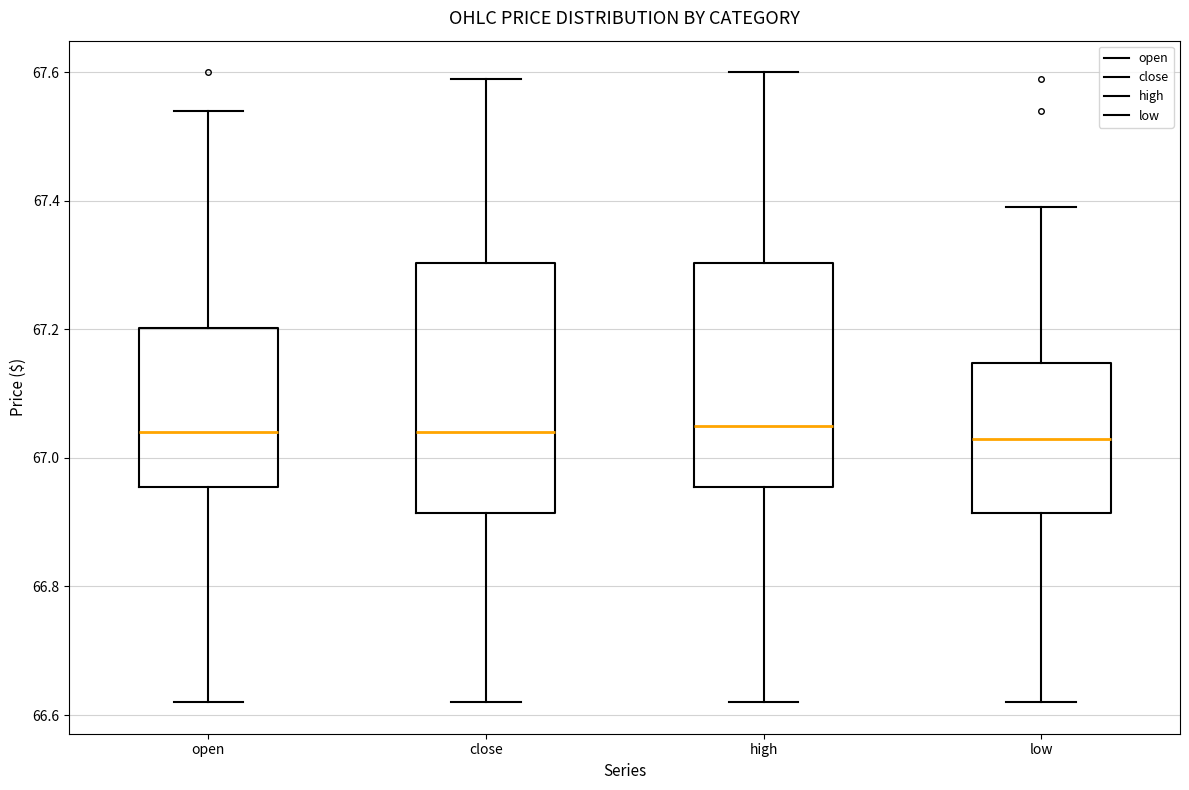

Where does the lower whisker of the box for high end on the y-axis? The values are not printed on the chart, so give them approximately, as read against the axis.

66.62